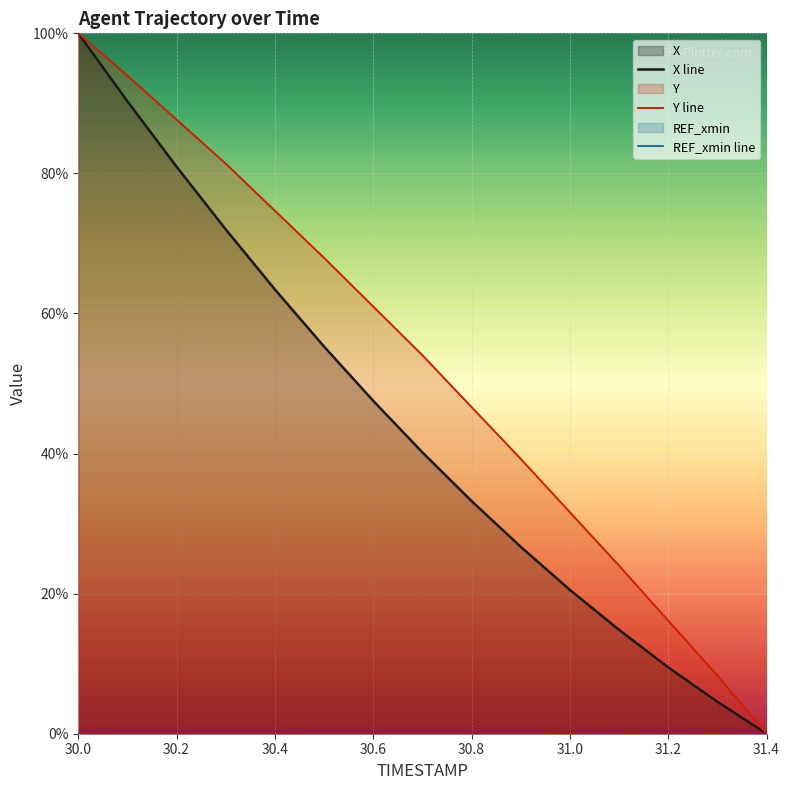

What is the value of the X line point at the 9th from the left?

33.2